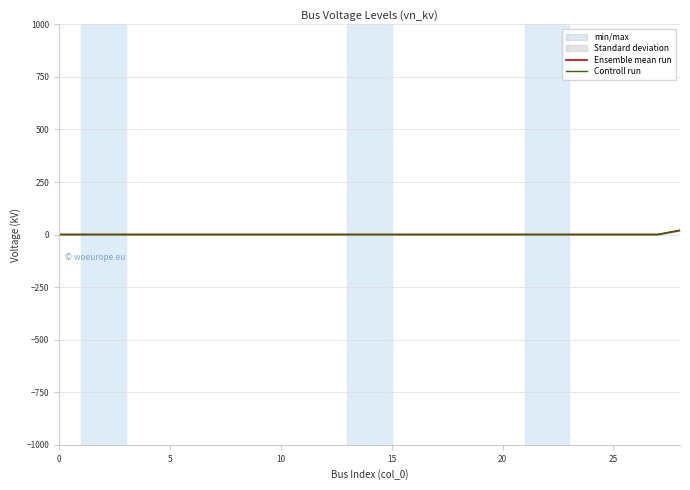

What is the value of the Controll run point at the 3rd from the left?

0.4